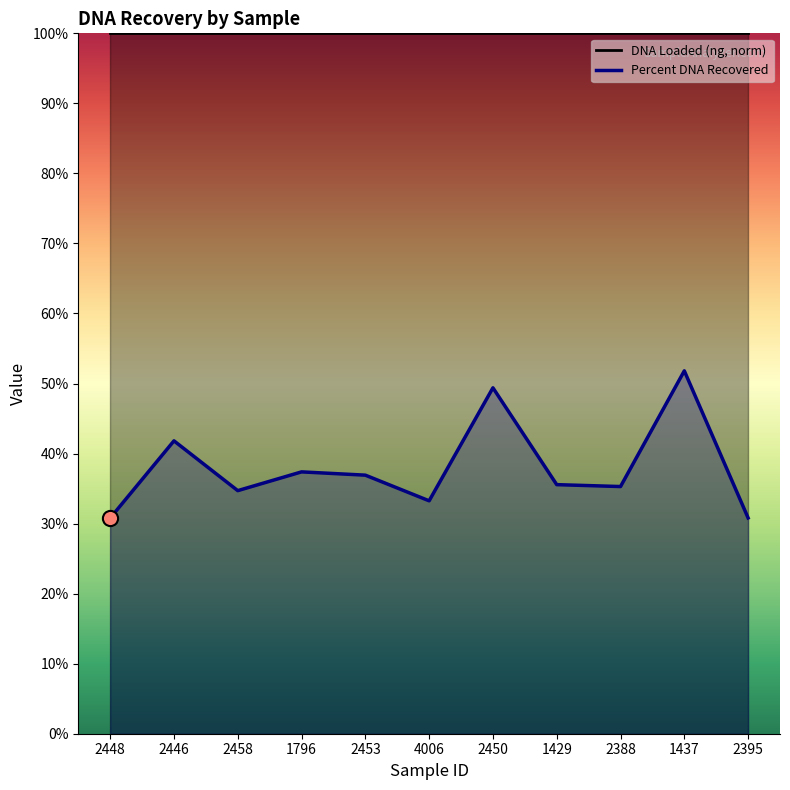

What is the ratio of the value at 2388 to the value at 1796?

0.9